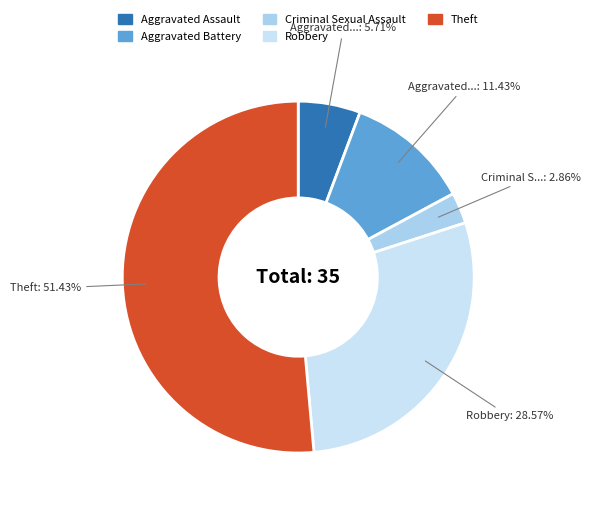

How many segments does this pie chart have?

5